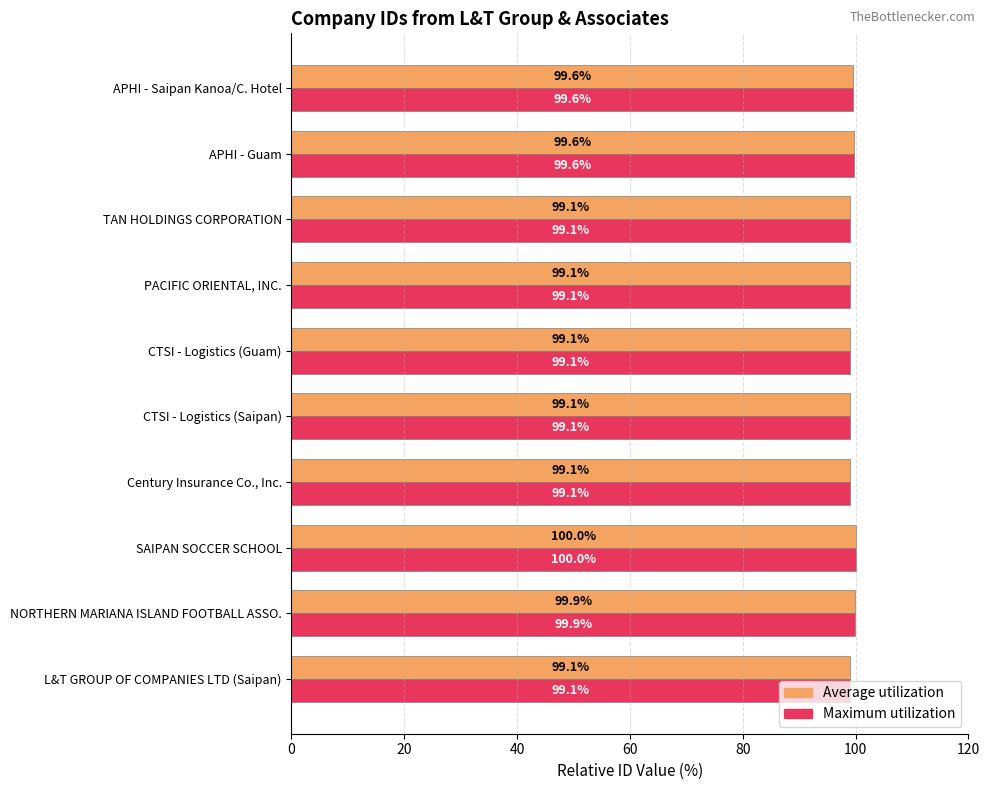

At how many categories does at least one series exceed 99?

10